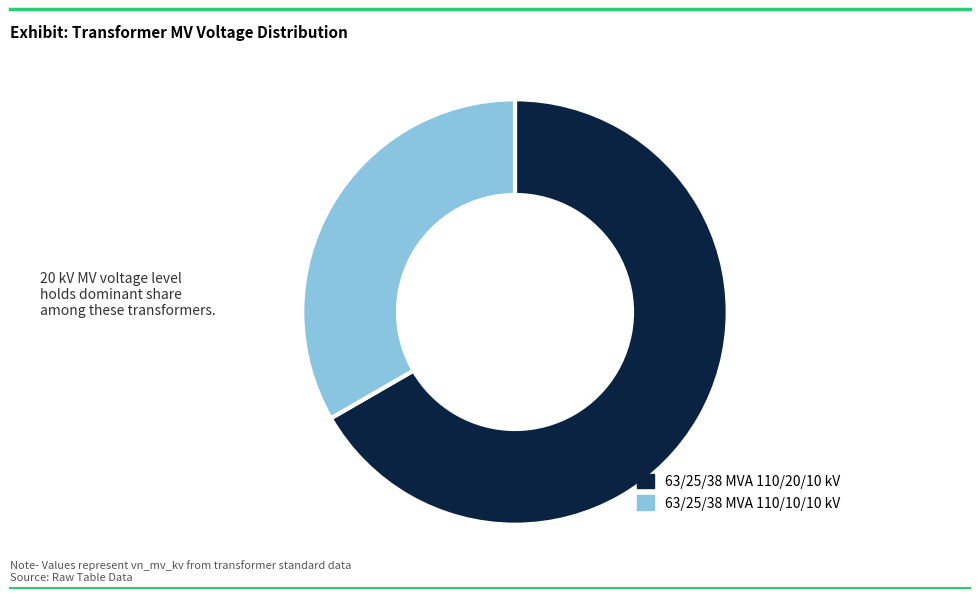

To the nearest percent, what is the difference between the largest and smallest slice percentages?

33%